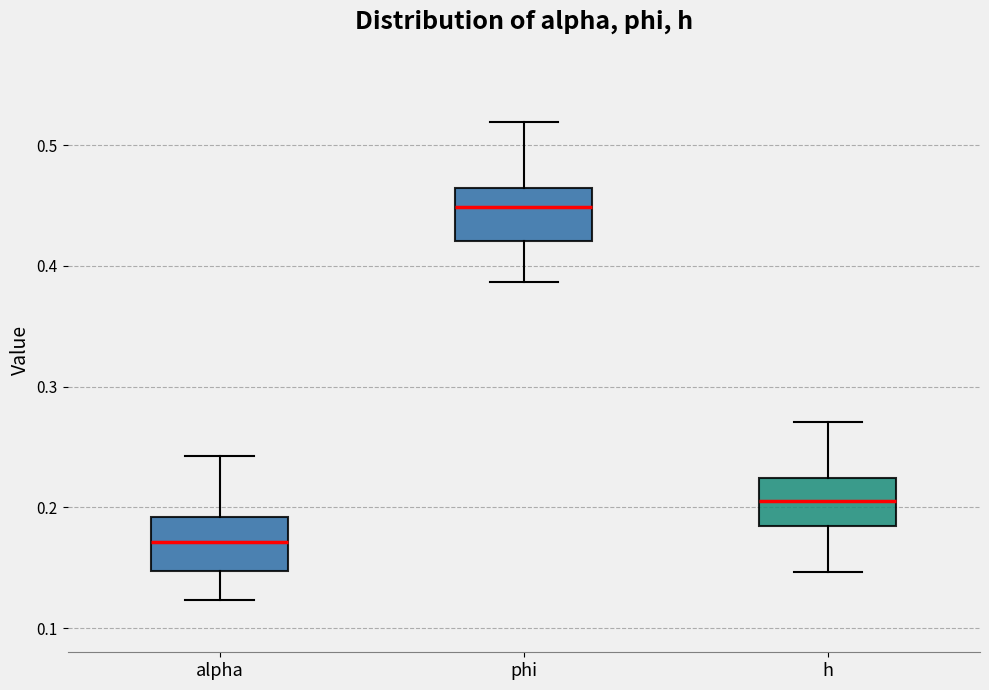

Reading left to right, read every box against the y-axis: the position of its median line, the range the box covers, and the ends of its whiskers. The values are not printed on the chart, so give them approximately, as read against the axis.

alpha: median 0.17, box 0.15 to 0.19, whiskers 0.12 to 0.24
phi: median 0.45, box 0.42 to 0.46, whiskers 0.39 to 0.52
h: median 0.21, box 0.18 to 0.22, whiskers 0.15 to 0.27